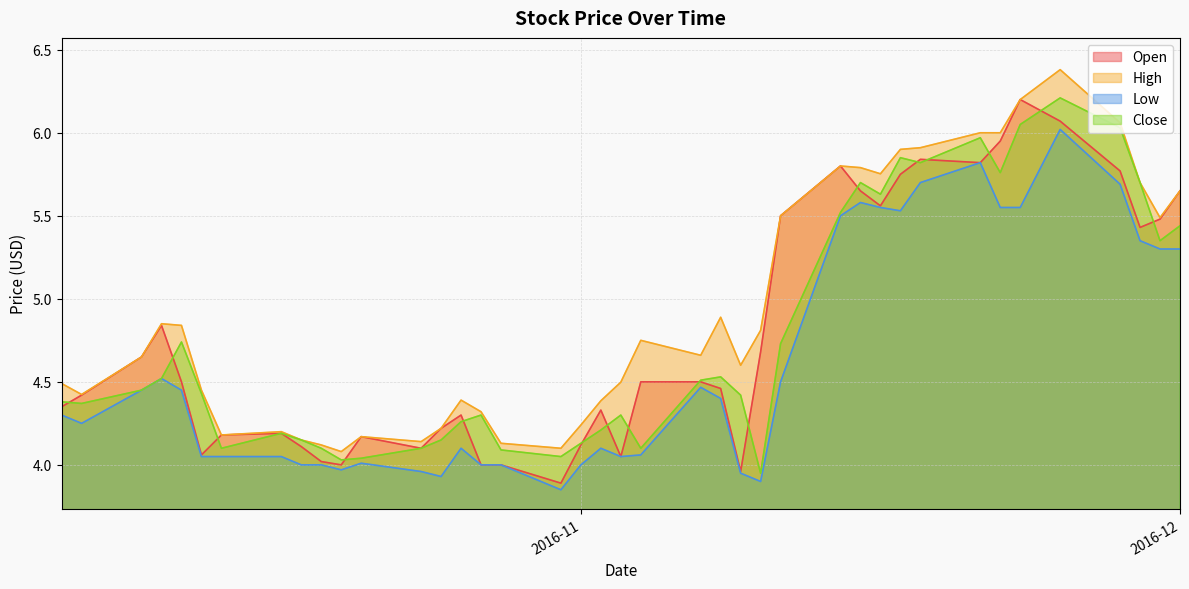

Where is the first local minimum for Low?

2016-10-07